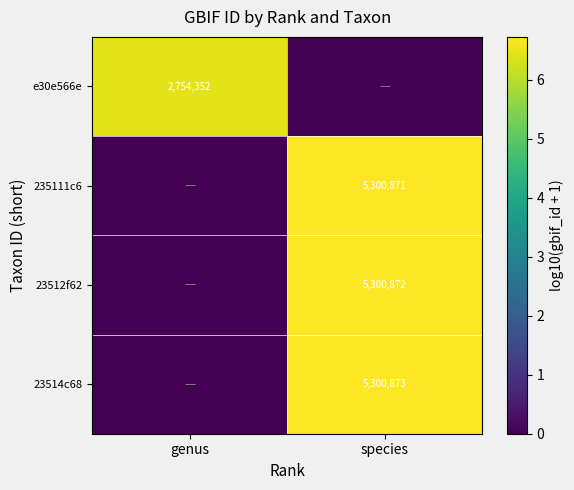

Is it true that 23512f62 equals 5300872 at species?

True